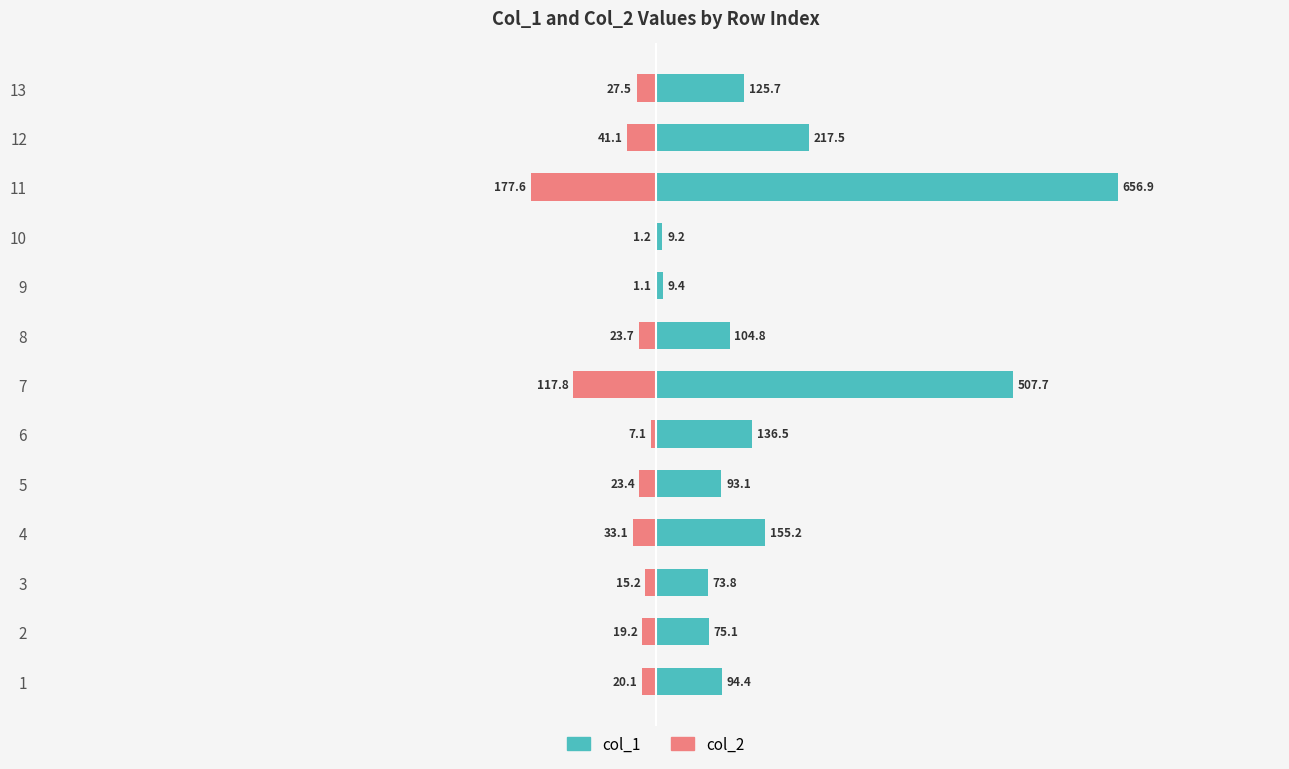

Which series has the widest spread of values?

col_1